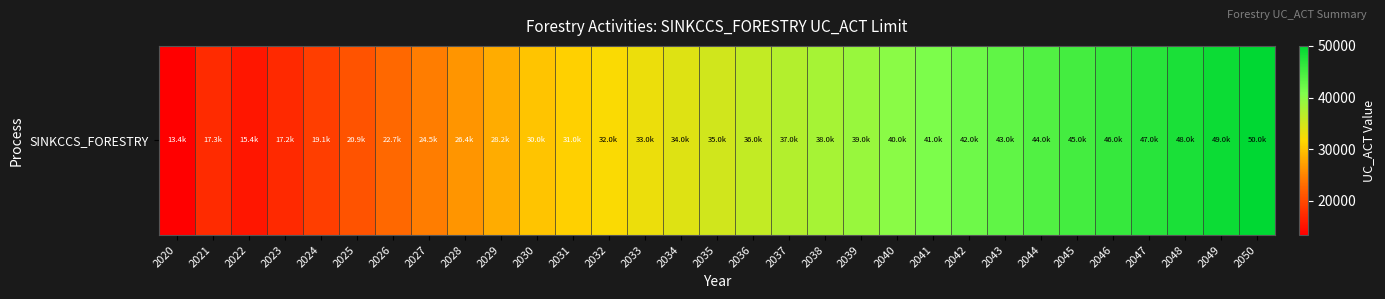

Between 2022 and 2037, which is larger?

2037